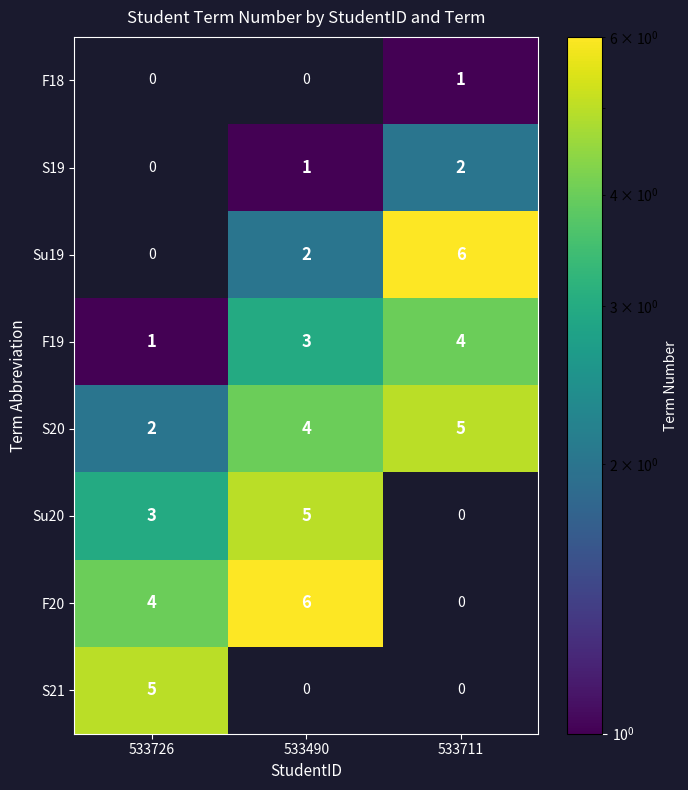

The F19 series shows 1 at 533726. True or false?

True